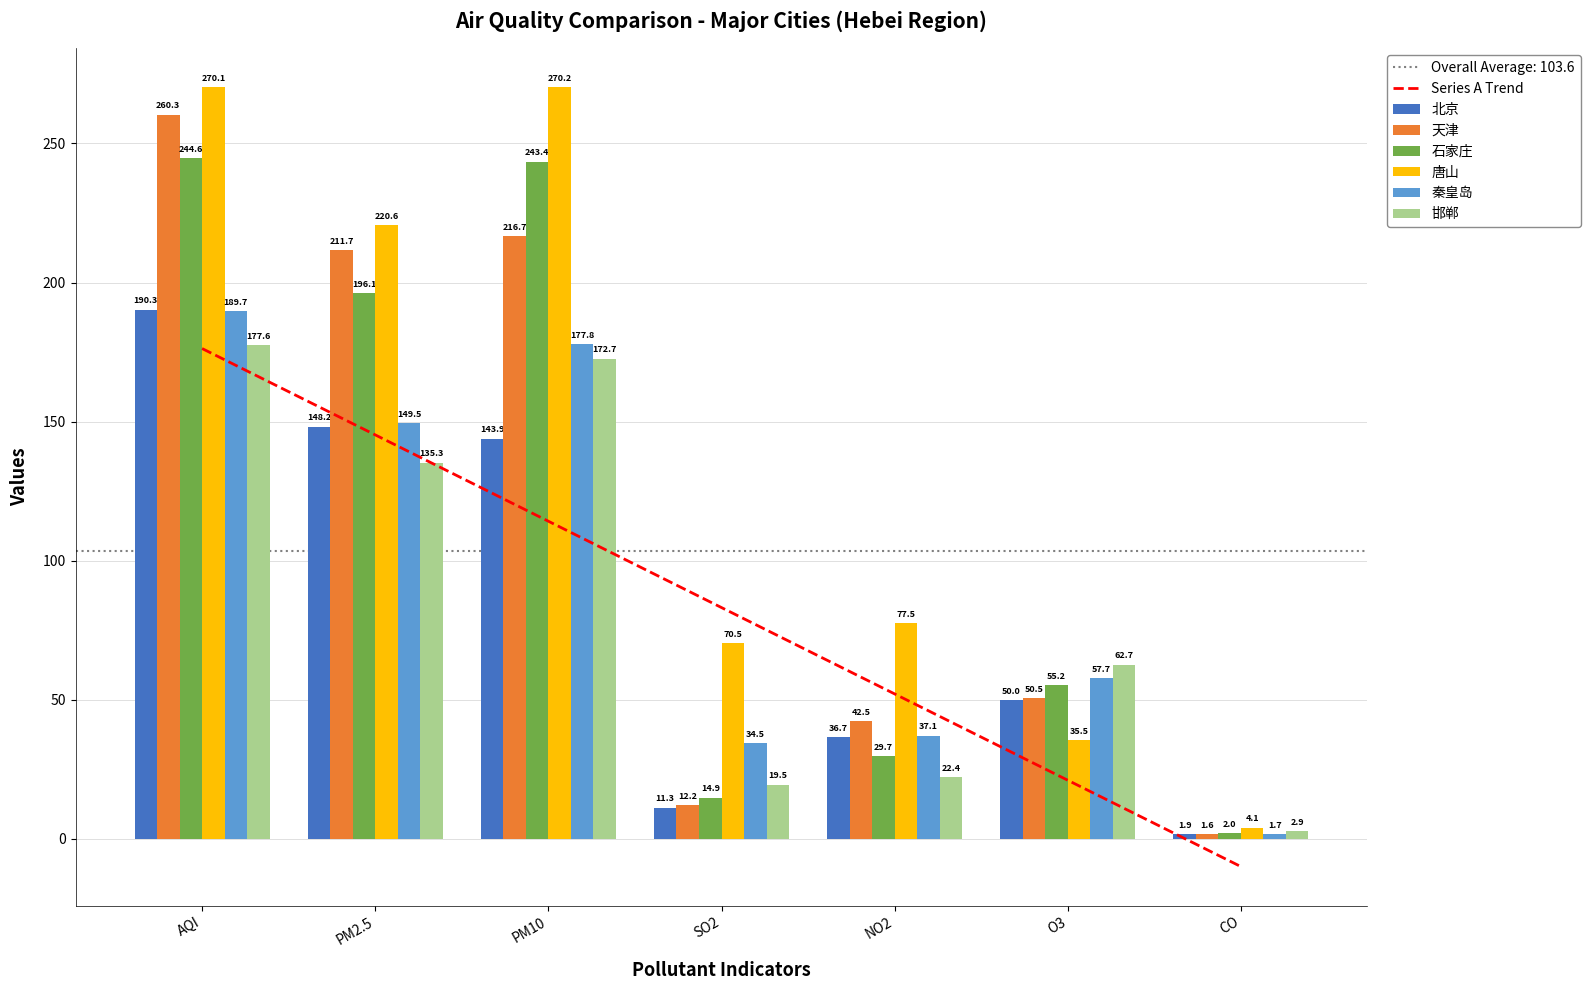

What are all the series names shown in the legend?

北京, 天津, 石家庄, 唐山, 秦皇岛, 邯郸